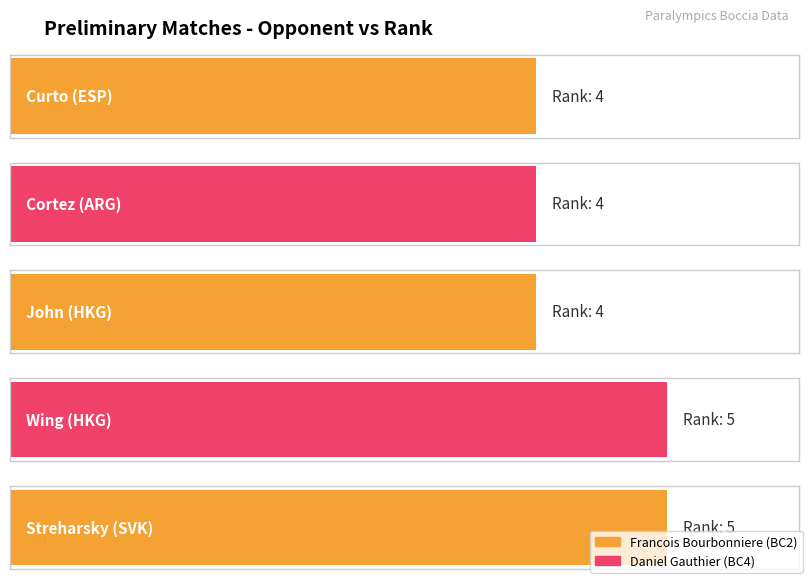

What is the label of the 5th bar from the right?

Curto (ESP)